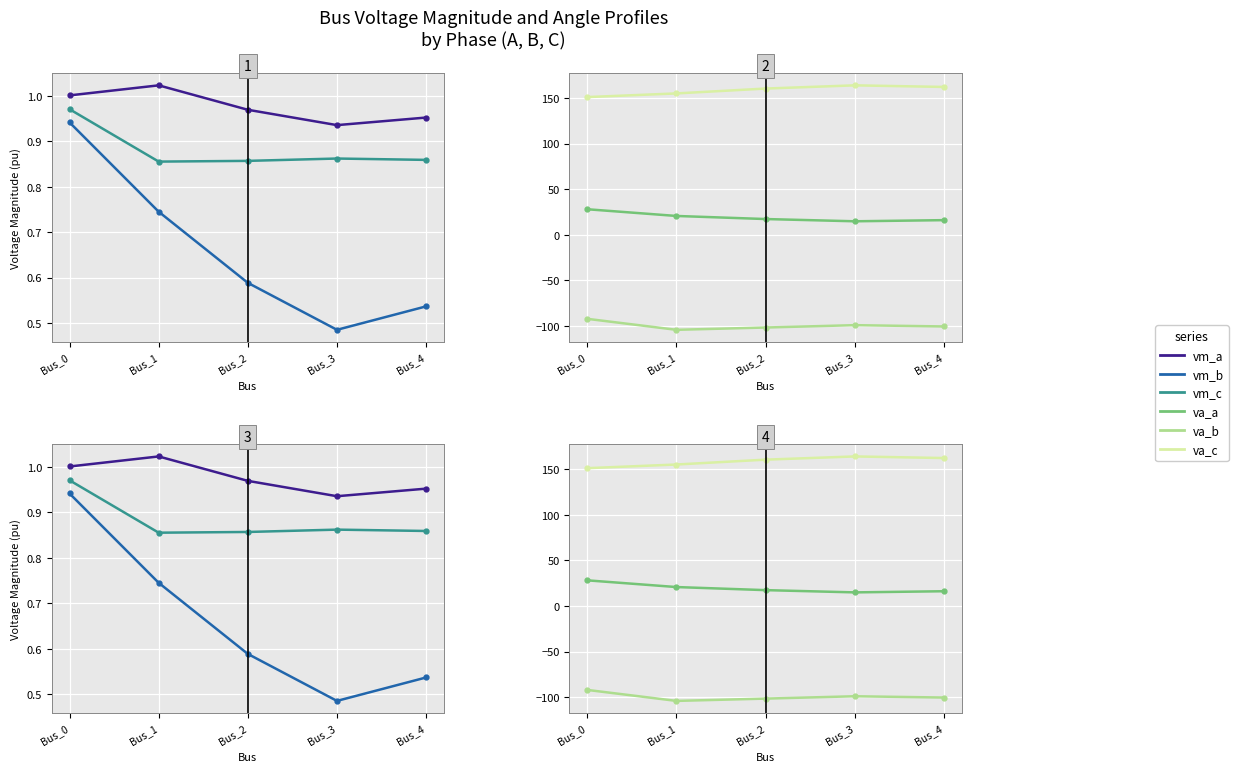

True or false: pf_va_c_degree has more than 0 points higher than both neighbors.

True